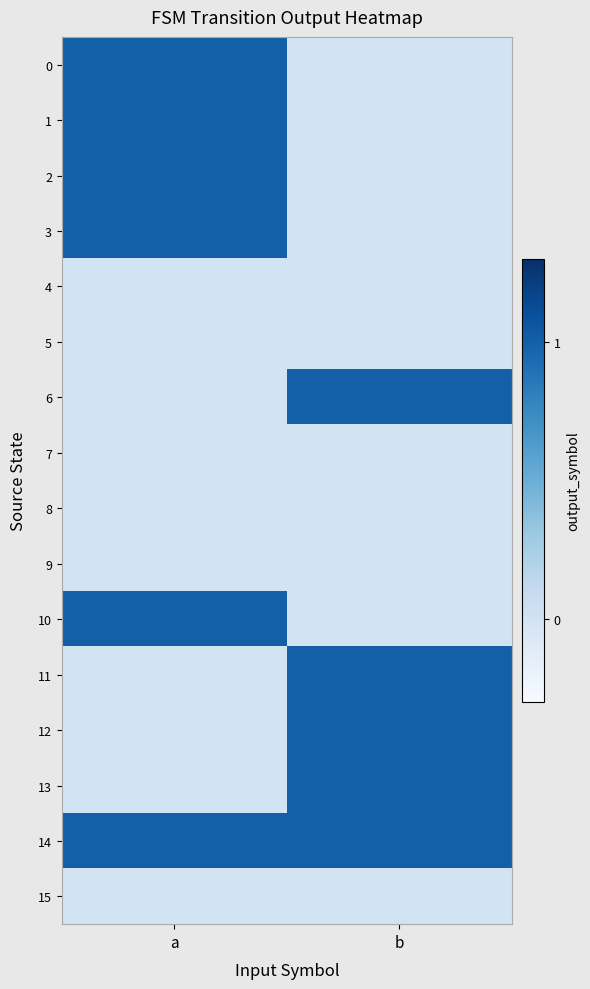

At a, list the series in order from largest to smallest.

0, 1, 2, 3, 10, 14, 4, 5, 6, 7, 8, 9, 11, 12, 13, 15